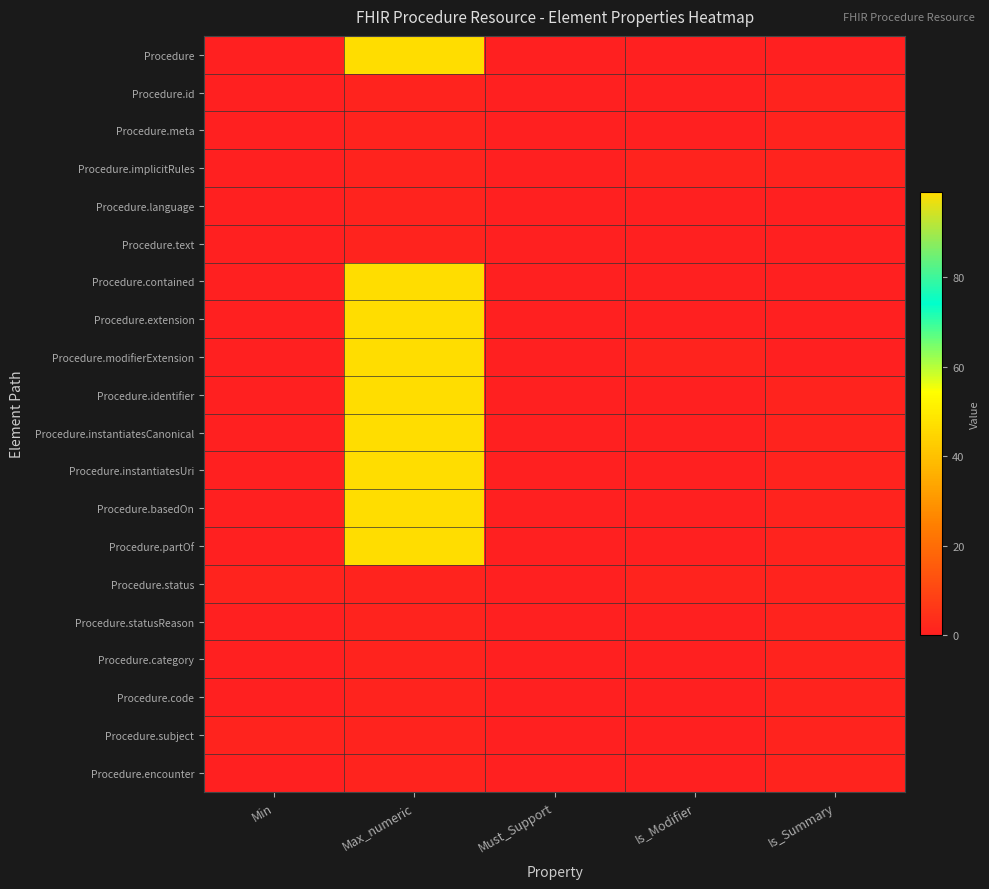

Reading right to left, what are all the values shown in this chart?

Procedure: Is_Summary=0	Is_Modifier=0	Must_Support=0	Max_numeric=99	Min=0
Procedure.id: Is_Summary=1	Is_Modifier=0	Must_Support=0	Max_numeric=1	Min=0
Procedure.meta: Is_Summary=1	Is_Modifier=0	Must_Support=0	Max_numeric=1	Min=0
Procedure.implicitRules: Is_Summary=1	Is_Modifier=1	Must_Support=0	Max_numeric=1	Min=0
Procedure.language: Is_Summary=0	Is_Modifier=0	Must_Support=0	Max_numeric=1	Min=0
Procedure.text: Is_Summary=0	Is_Modifier=0	Must_Support=0	Max_numeric=1	Min=0
Procedure.contained: Is_Summary=0	Is_Modifier=0	Must_Support=0	Max_numeric=99	Min=0
Procedure.extension: Is_Summary=0	Is_Modifier=0	Must_Support=0	Max_numeric=99	Min=0
Procedure.modifierExtension: Is_Summary=0	Is_Modifier=1	Must_Support=0	Max_numeric=99	Min=0
Procedure.identifier: Is_Summary=1	Is_Modifier=0	Must_Support=0	Max_numeric=99	Min=0
Procedure.instantiatesCanonical: Is_Summary=1	Is_Modifier=0	Must_Support=0	Max_numeric=99	Min=0
Procedure.instantiatesUri: Is_Summary=1	Is_Modifier=0	Must_Support=0	Max_numeric=99	Min=0
Procedure.basedOn: Is_Summary=1	Is_Modifier=0	Must_Support=0	Max_numeric=99	Min=0
Procedure.partOf: Is_Summary=1	Is_Modifier=0	Must_Support=0	Max_numeric=99	Min=0
Procedure.status: Is_Summary=1	Is_Modifier=1	Must_Support=0	Max_numeric=1	Min=1
Procedure.statusReason: Is_Summary=1	Is_Modifier=0	Must_Support=0	Max_numeric=1	Min=0
Procedure.category: Is_Summary=1	Is_Modifier=0	Must_Support=0	Max_numeric=1	Min=0
Procedure.code: Is_Summary=1	Is_Modifier=0	Must_Support=0	Max_numeric=1	Min=0
Procedure.subject: Is_Summary=1	Is_Modifier=0	Must_Support=0	Max_numeric=1	Min=1
Procedure.encounter: Is_Summary=1	Is_Modifier=0	Must_Support=0	Max_numeric=1	Min=0